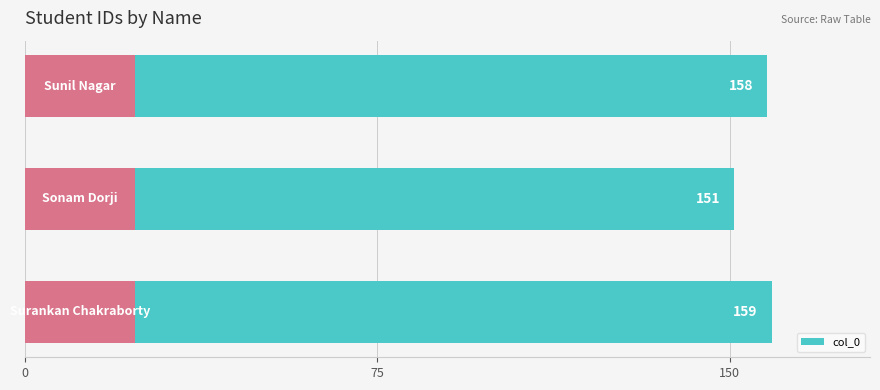

Between 75 and 150, which is larger?

150